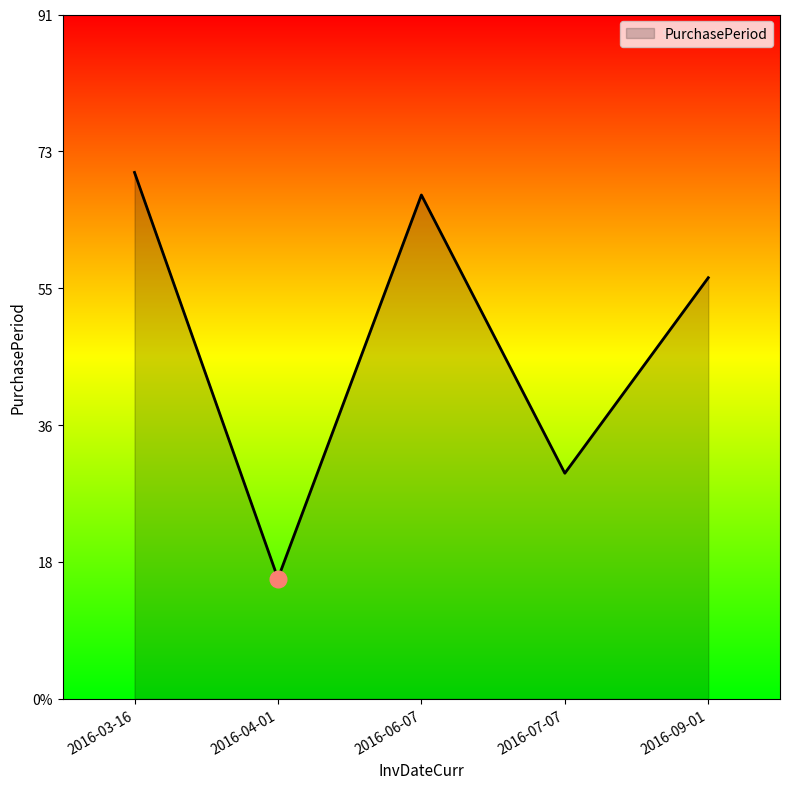

What is the maximum value shown in the chart?

70